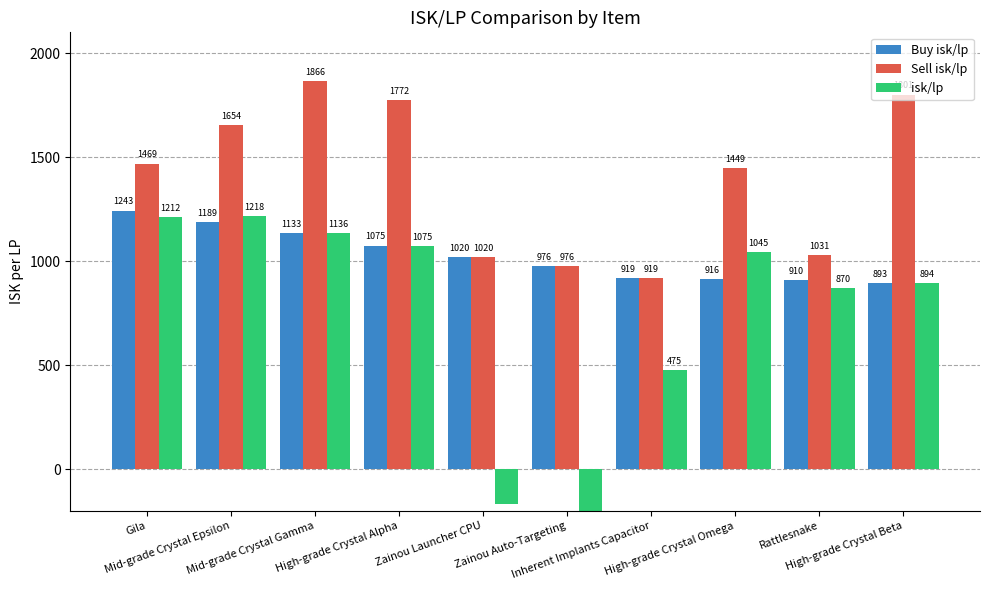

At which label does Buy isk/lp first exceed 1020?

Gila